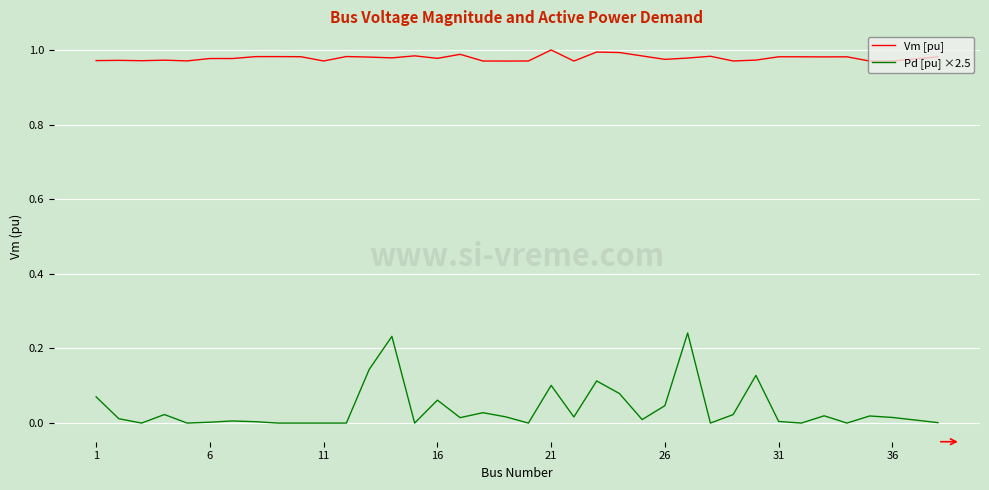

True or false: Pd [pu] ×2.5 and Vm [pu] cross at least once.

False